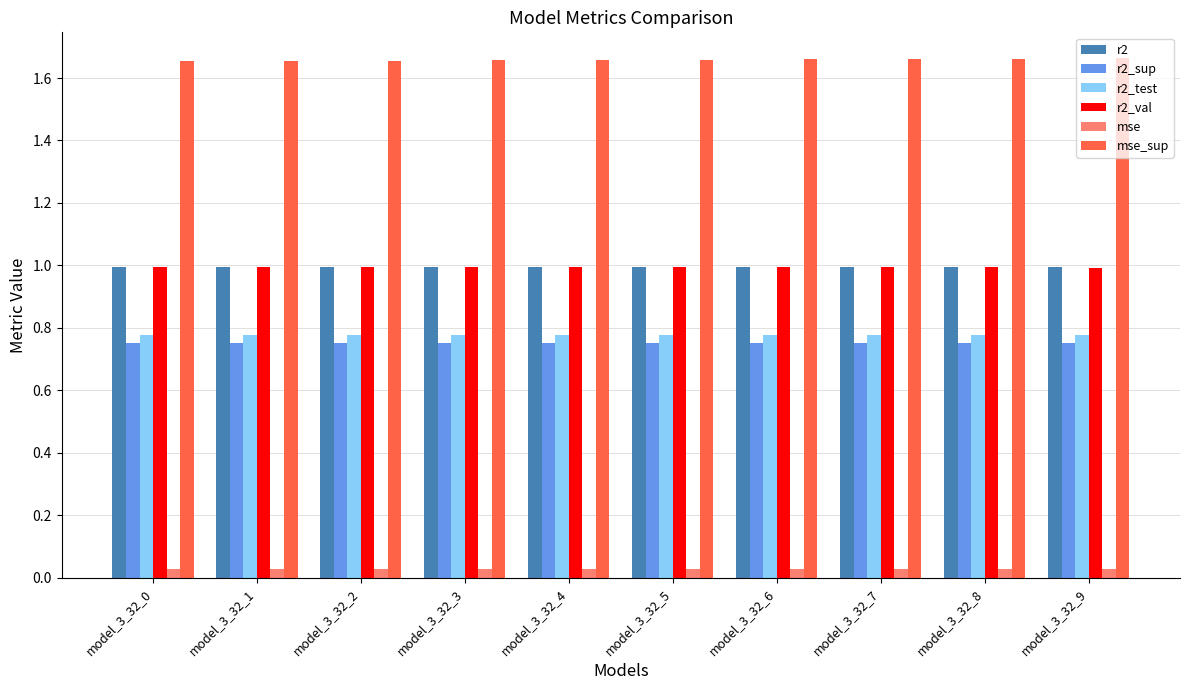

How many bars are there in total?

60